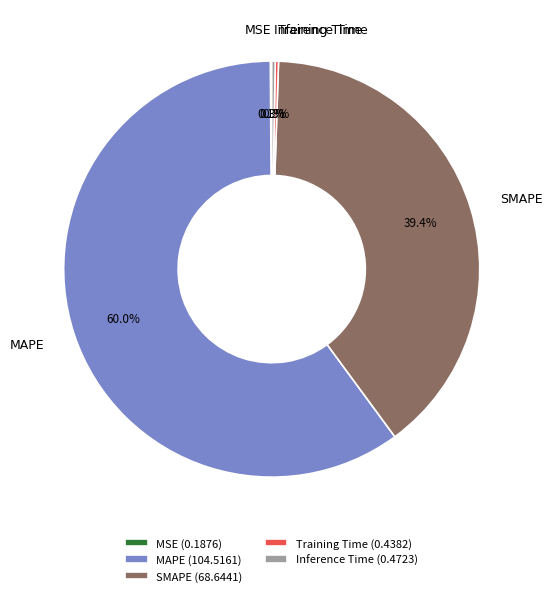

Is SMAPE the majority of the pie?

No